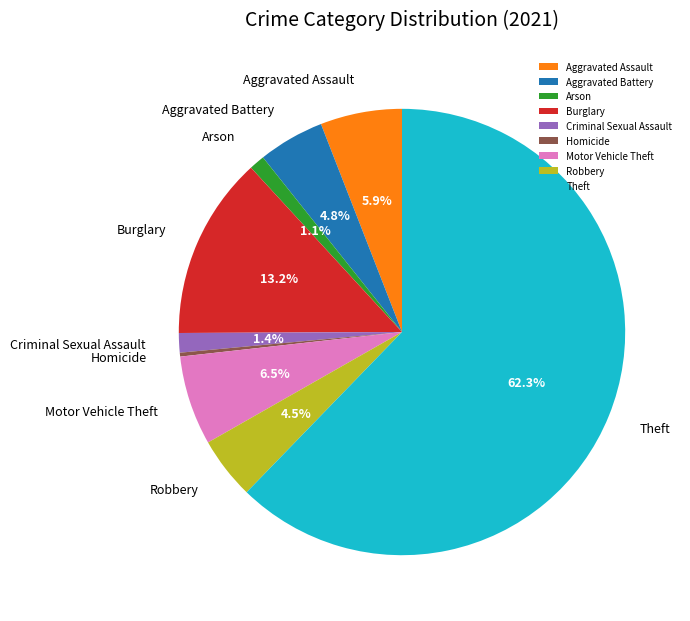

What portion of the pie excludes Robbery?

95.5%